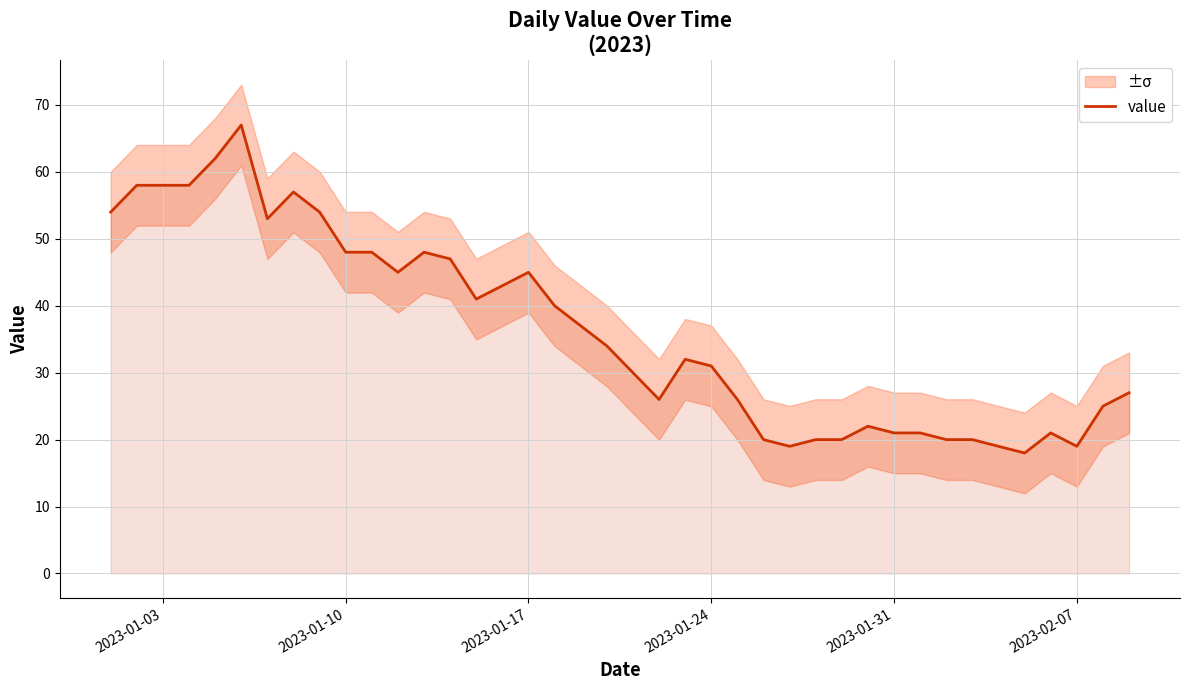

What is the lowest value of the value series?

18